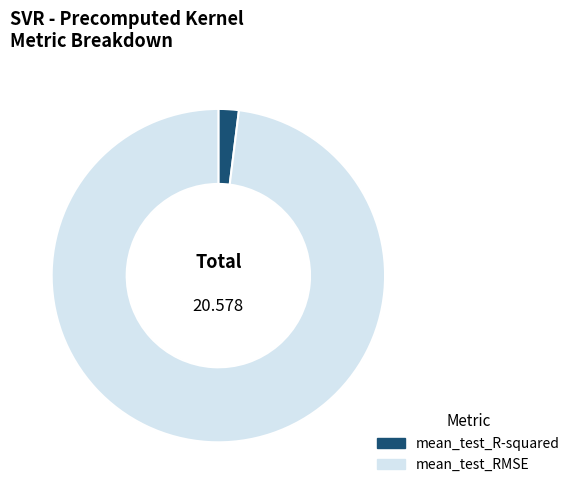

Count the number of slices in the pie.

2